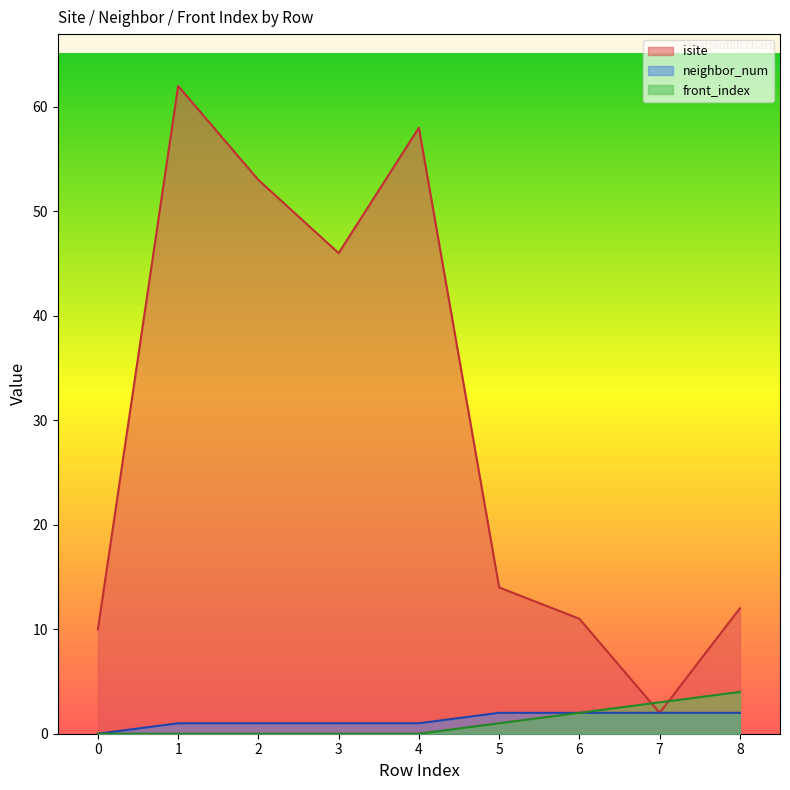

Which series has the largest total across all categories?

isite